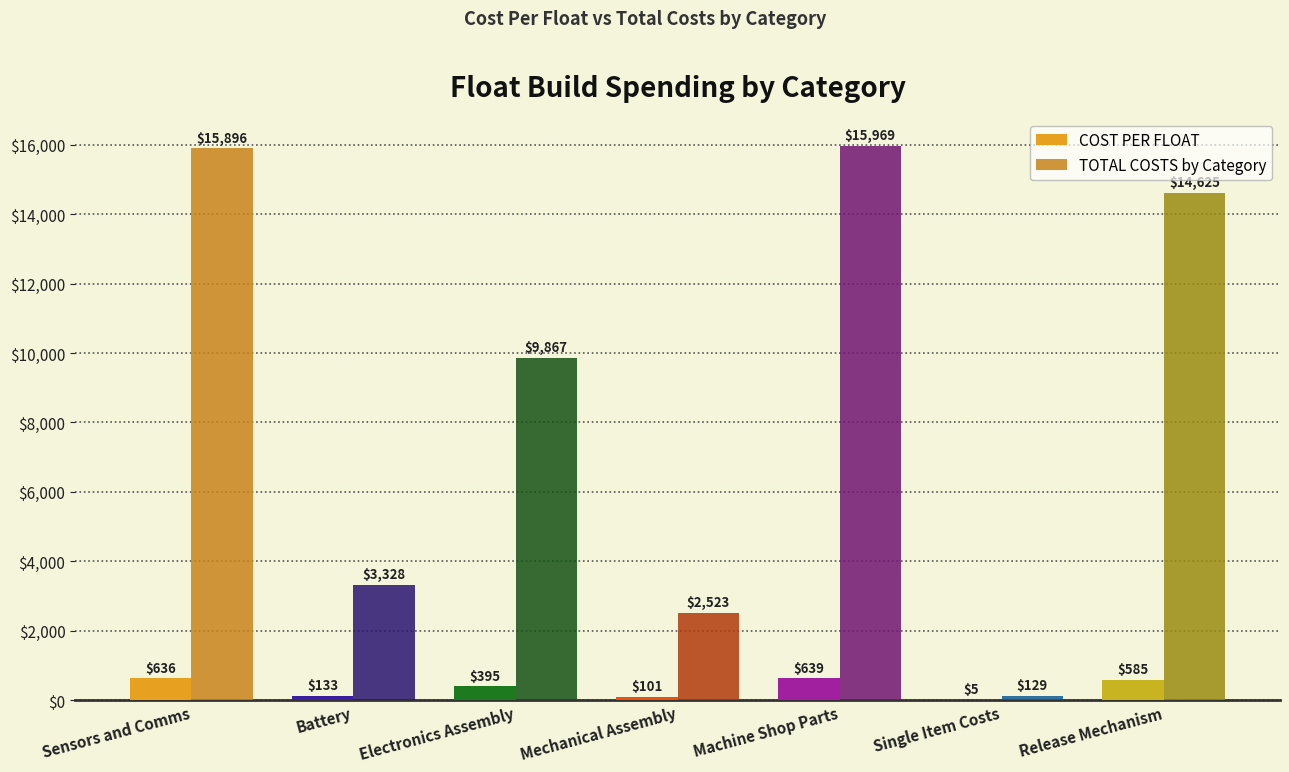

Which category has the highest value in the COST PER FLOAT series?

Machine Shop Parts